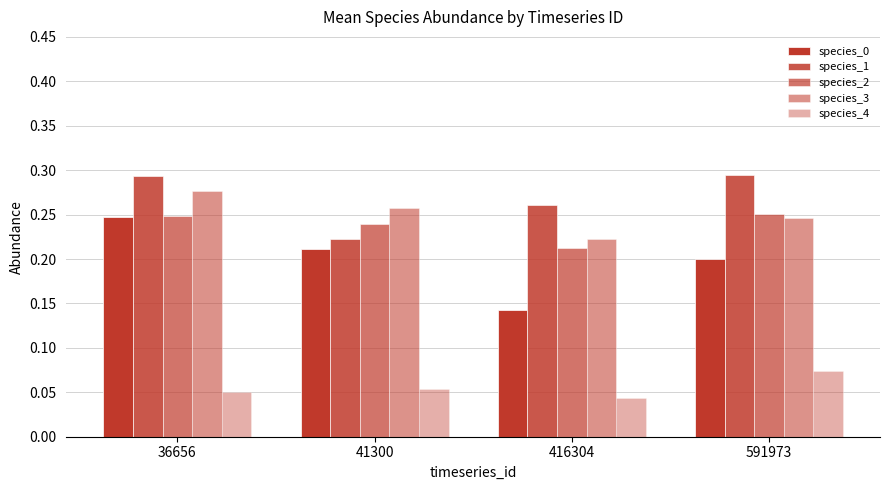

Rank the series by their maximum value, from lowest to highest.

species_4, species_0, species_2, species_3, species_1